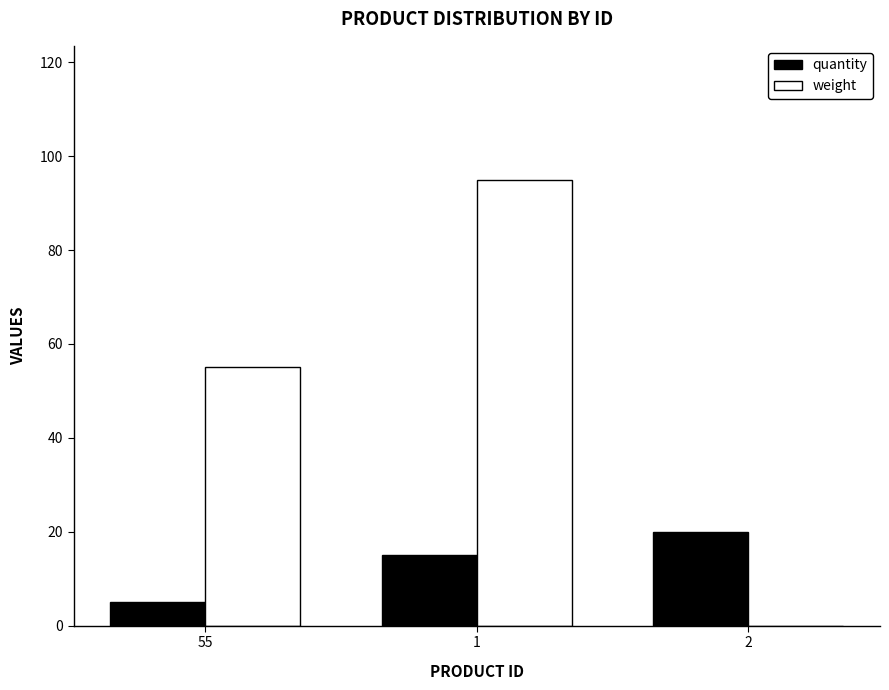

What is the spread (max minus min) of values at 2?

20